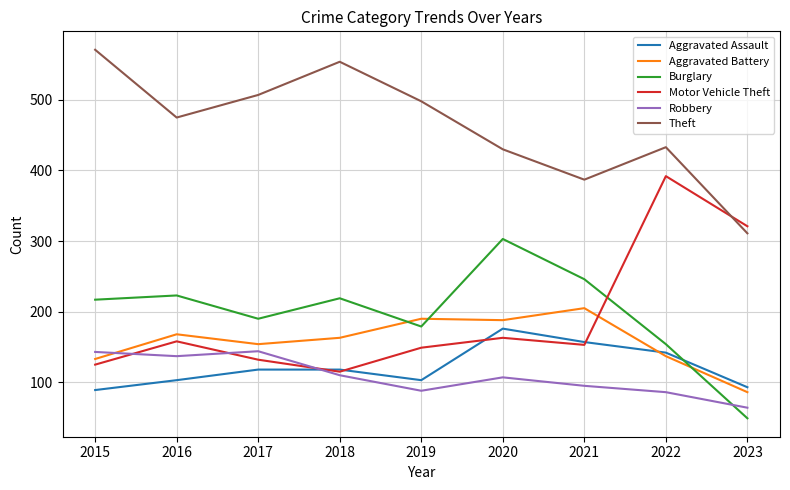

In Robbery, how many points are lower than both neighbors (excluding endpoints)?

2